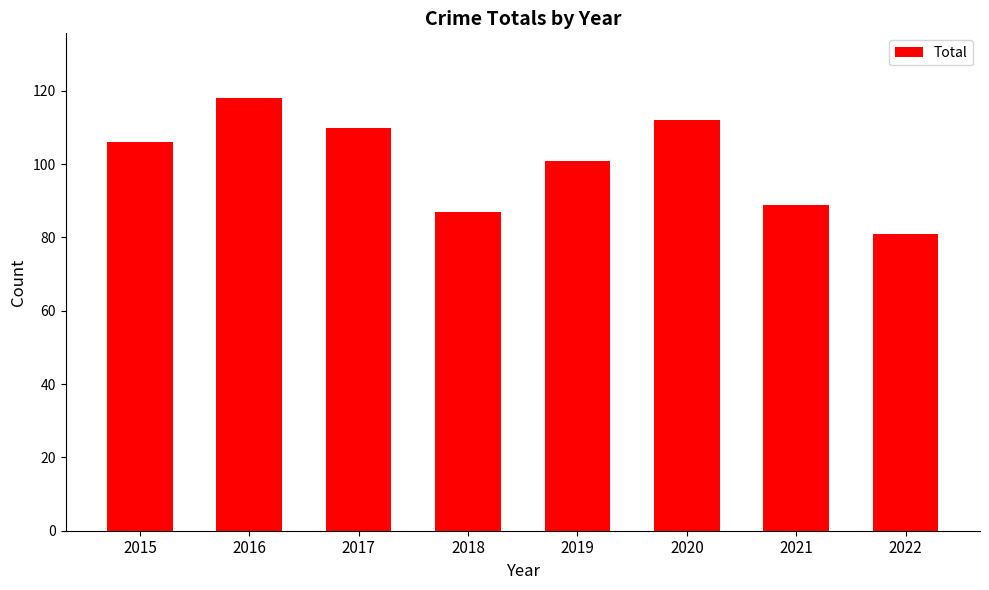

What is the value of the 1st bar from the left?

106